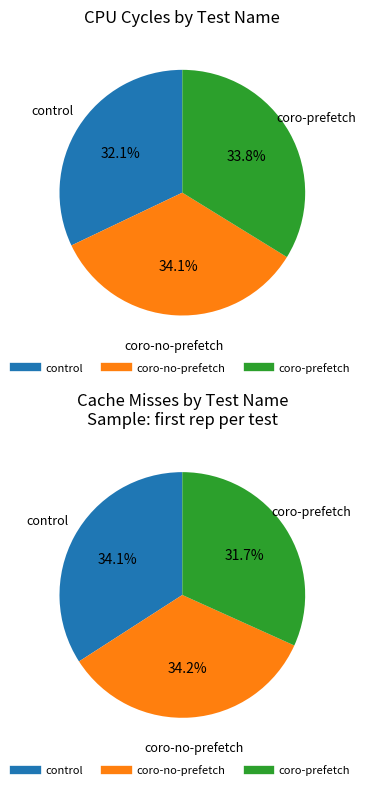

What is the total percentage of coro-prefetch and control?

65.9%